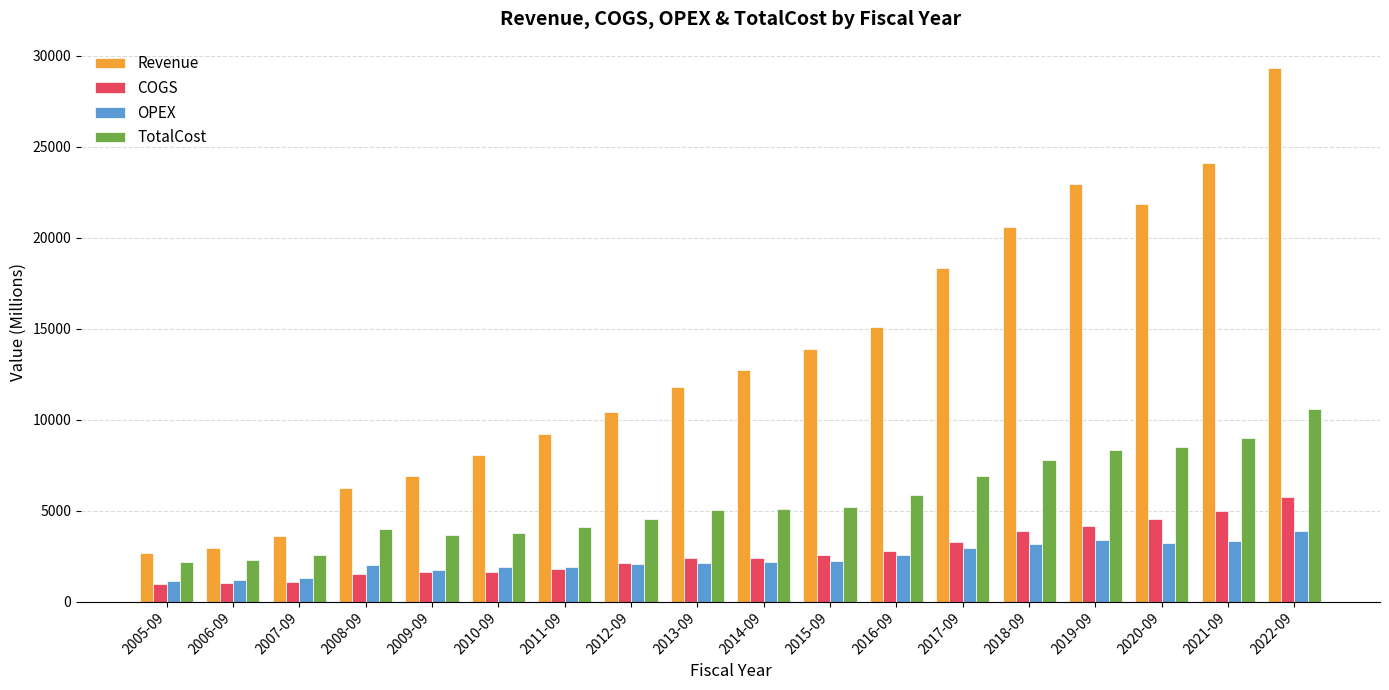

Which series has the largest range (max minus min)?

Revenue